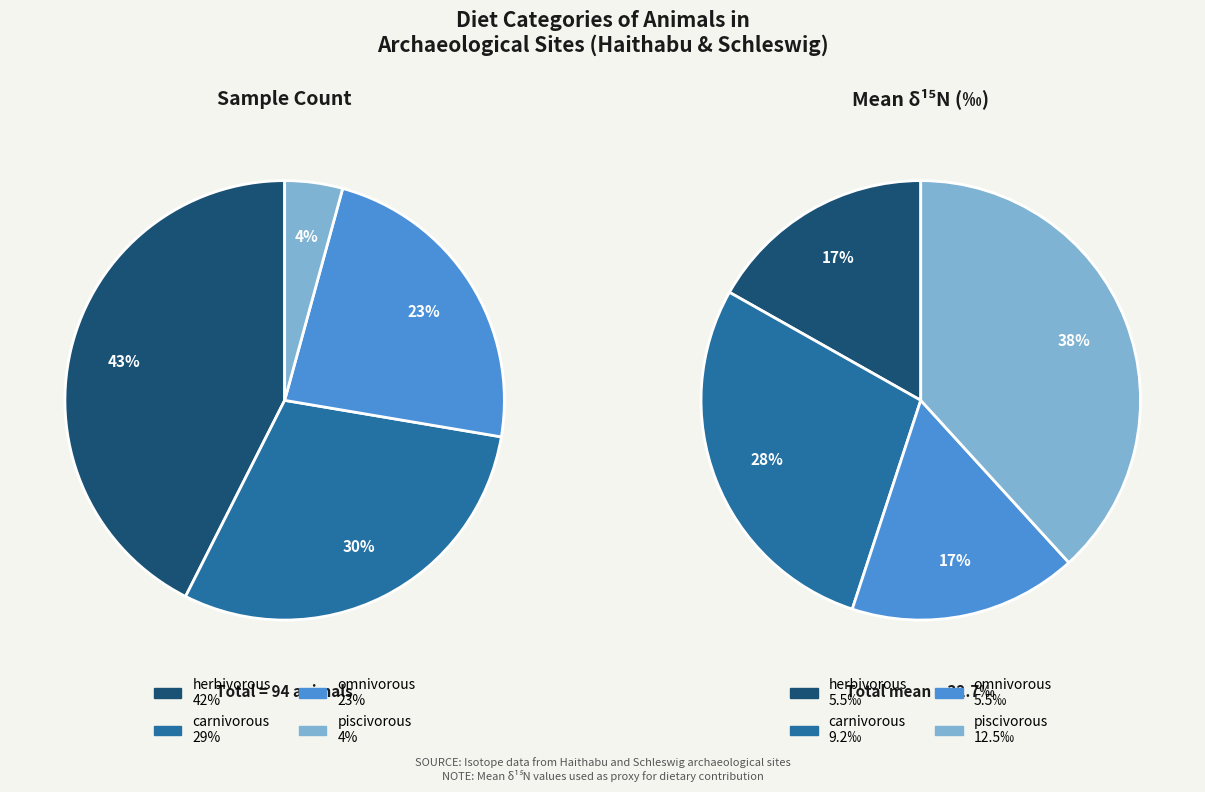

Does omnivorous account for over 50% of the chart?

No